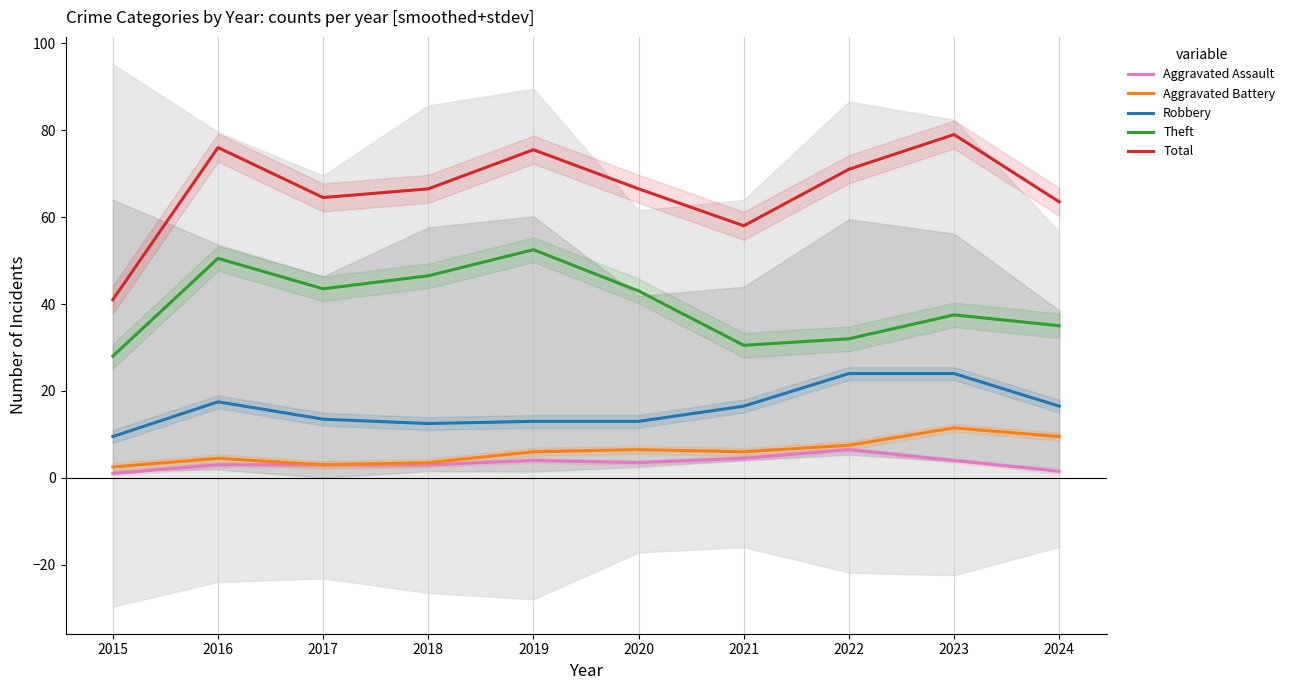

At how many categories does at least one series exceed 66?

6